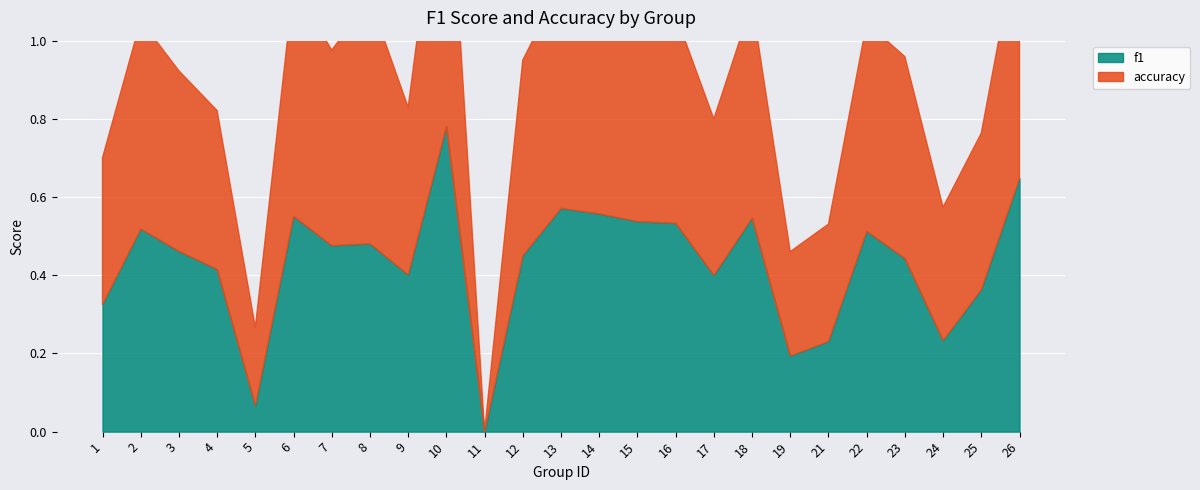

The f1 series shows 0.1 at 24. True or false?

False